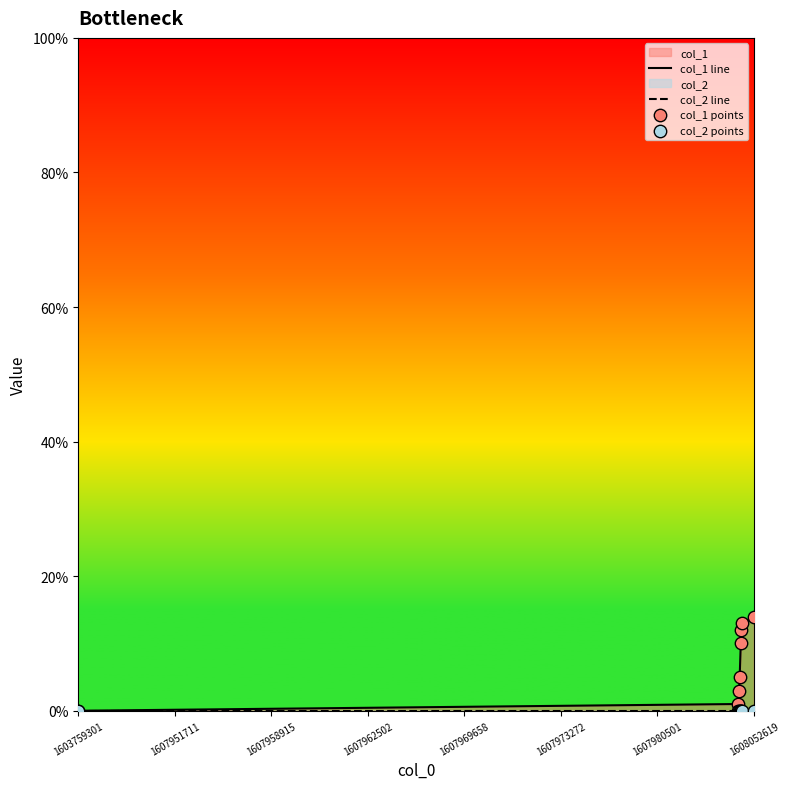

Which series contains the highest Y value?

col_1 line